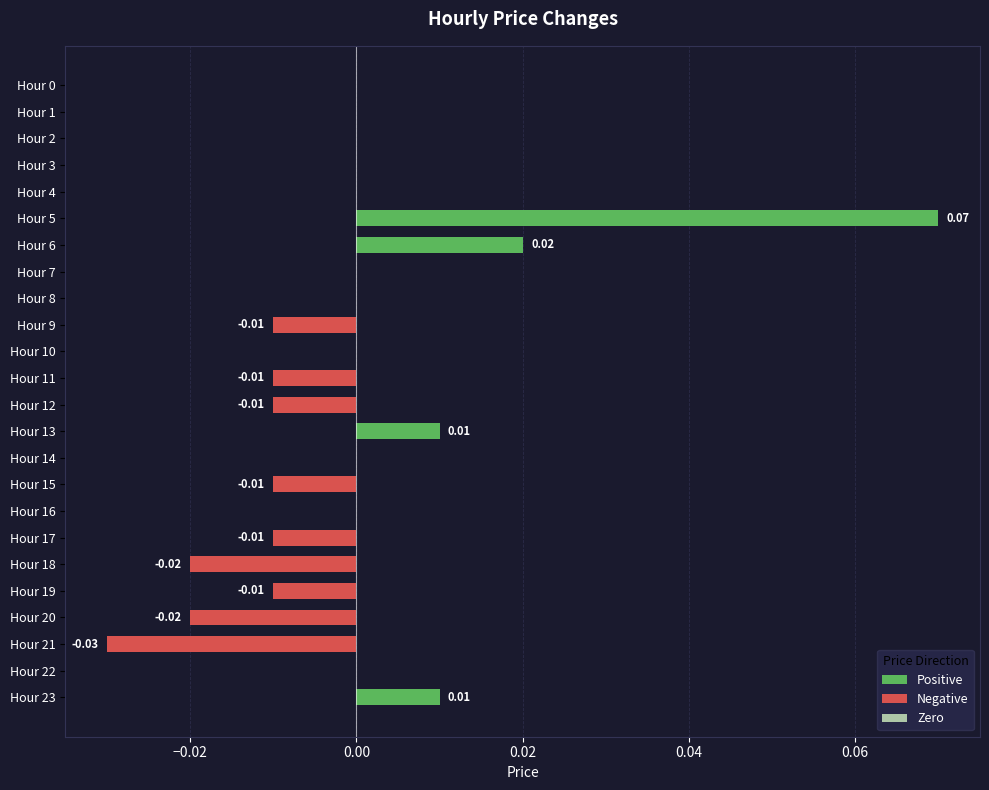

How many series are shown in this chart?

1